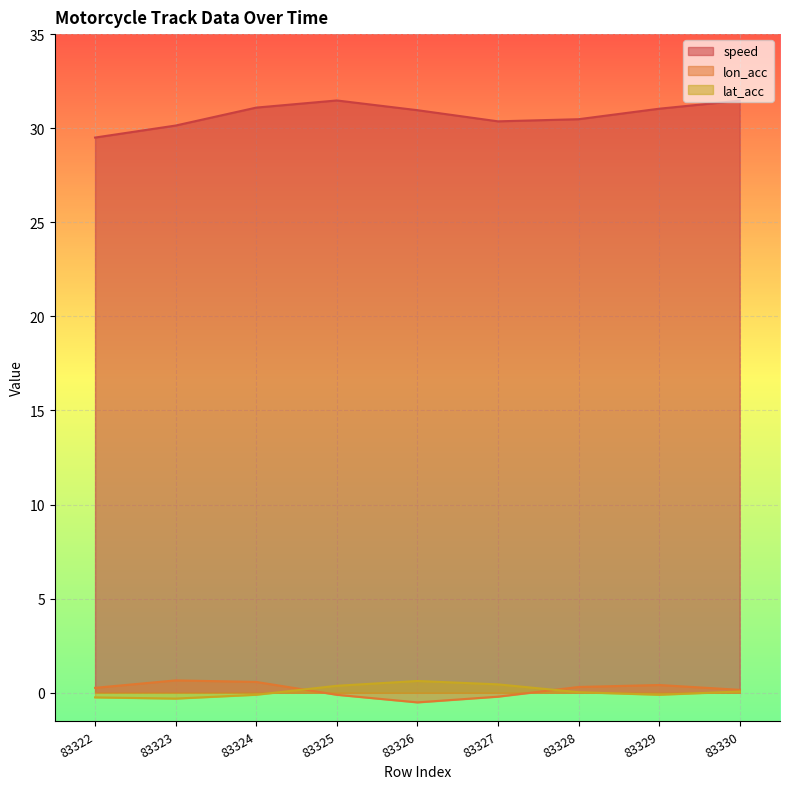

True or false: lon_acc has more than 1 points higher than both neighbors.

True